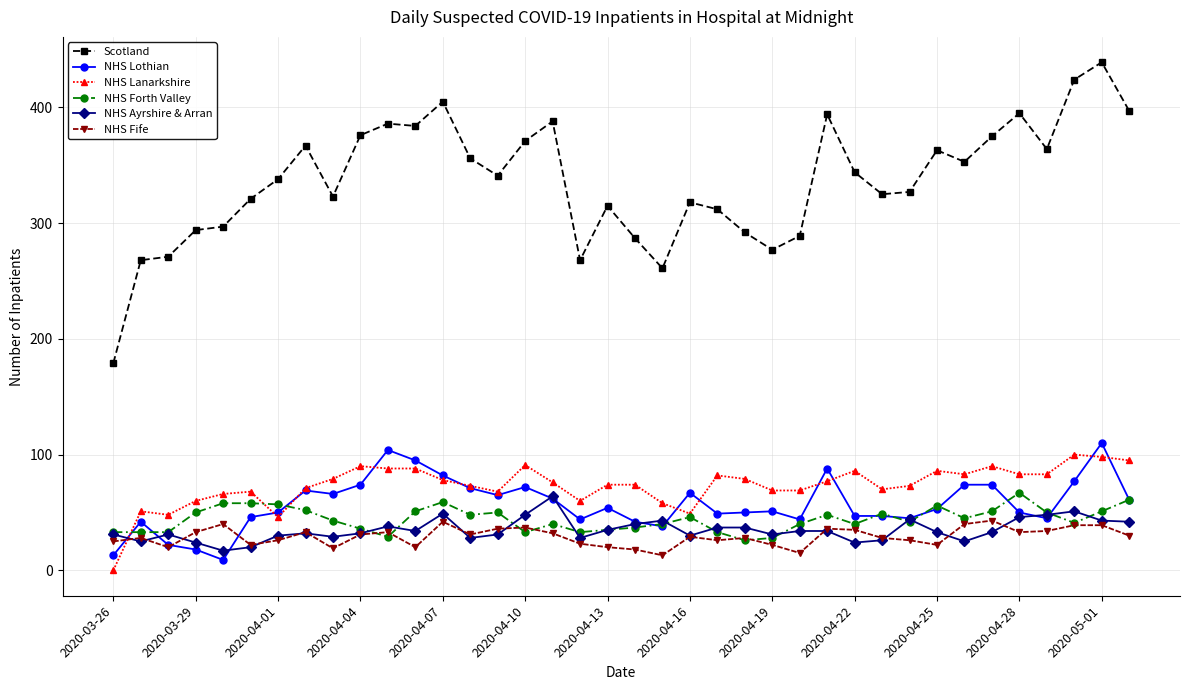

Which series has the largest total across all categories?

Scotland